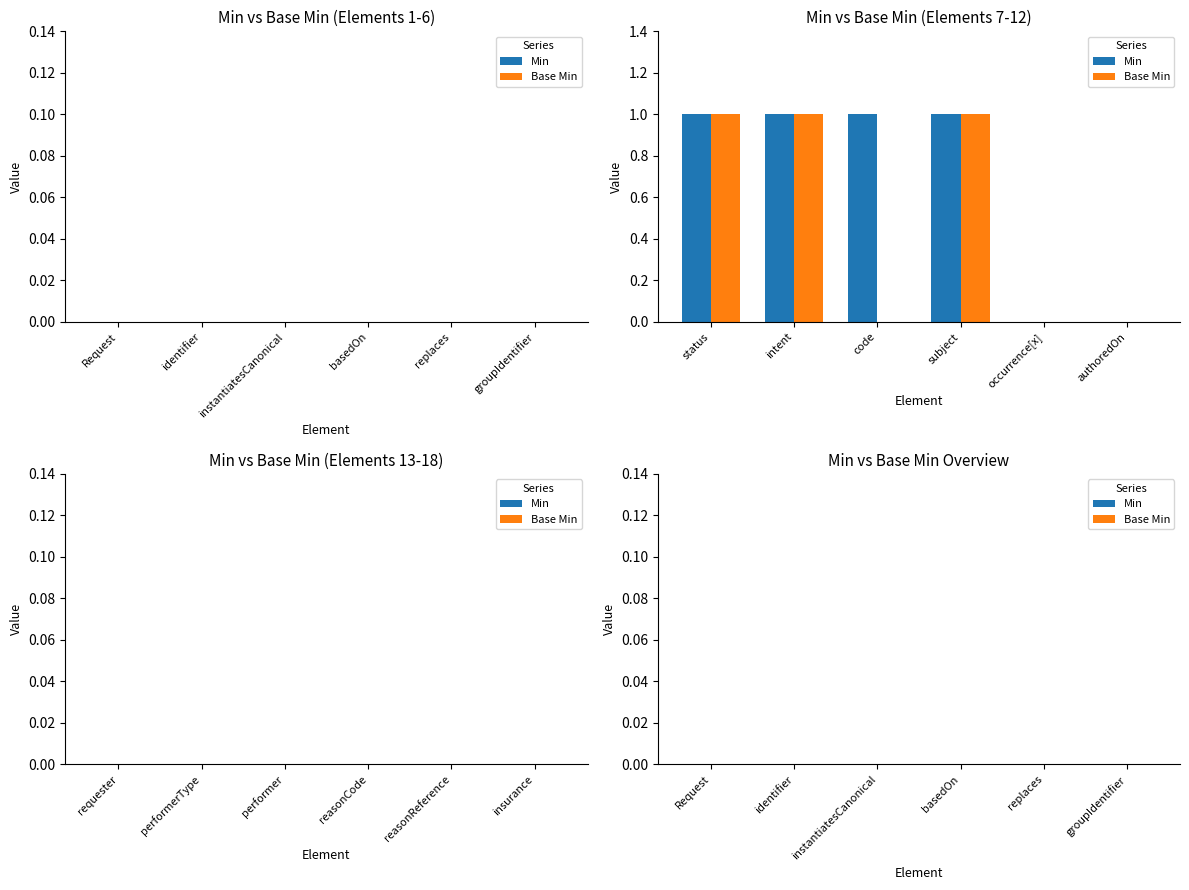

Reading left to right, transcribe all the data shown in this chart.

Min: status=1	intent=1	code=1	subject=1	occurrence[x]=0	authoredOn=0
Base Min: status=1	intent=1	code=0	subject=1	occurrence[x]=0	authoredOn=0